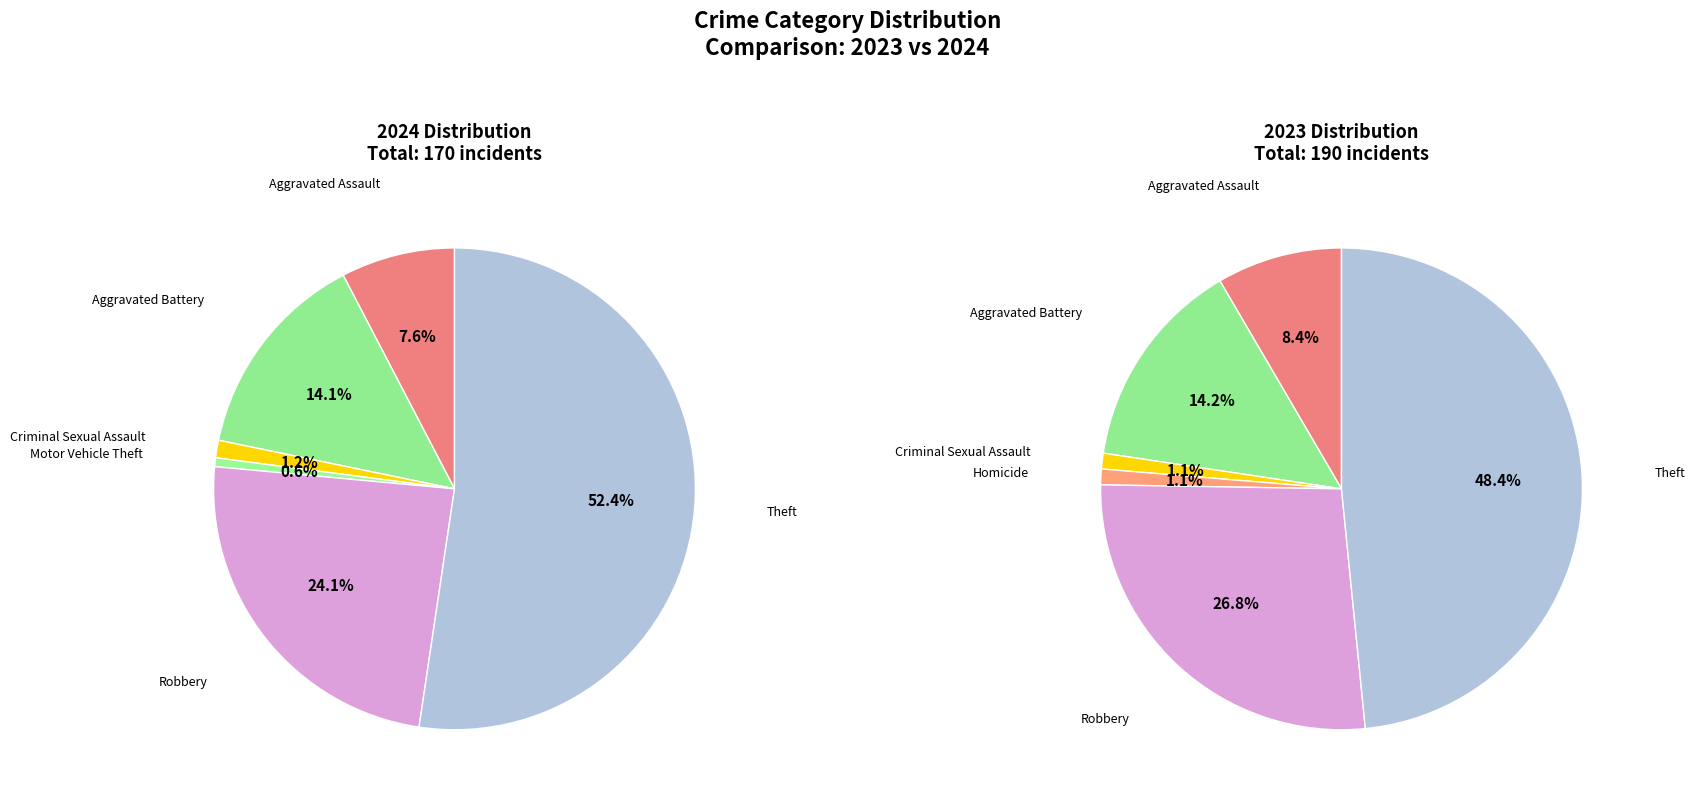

True or false: Homicide accounts for 0% of the total.

True